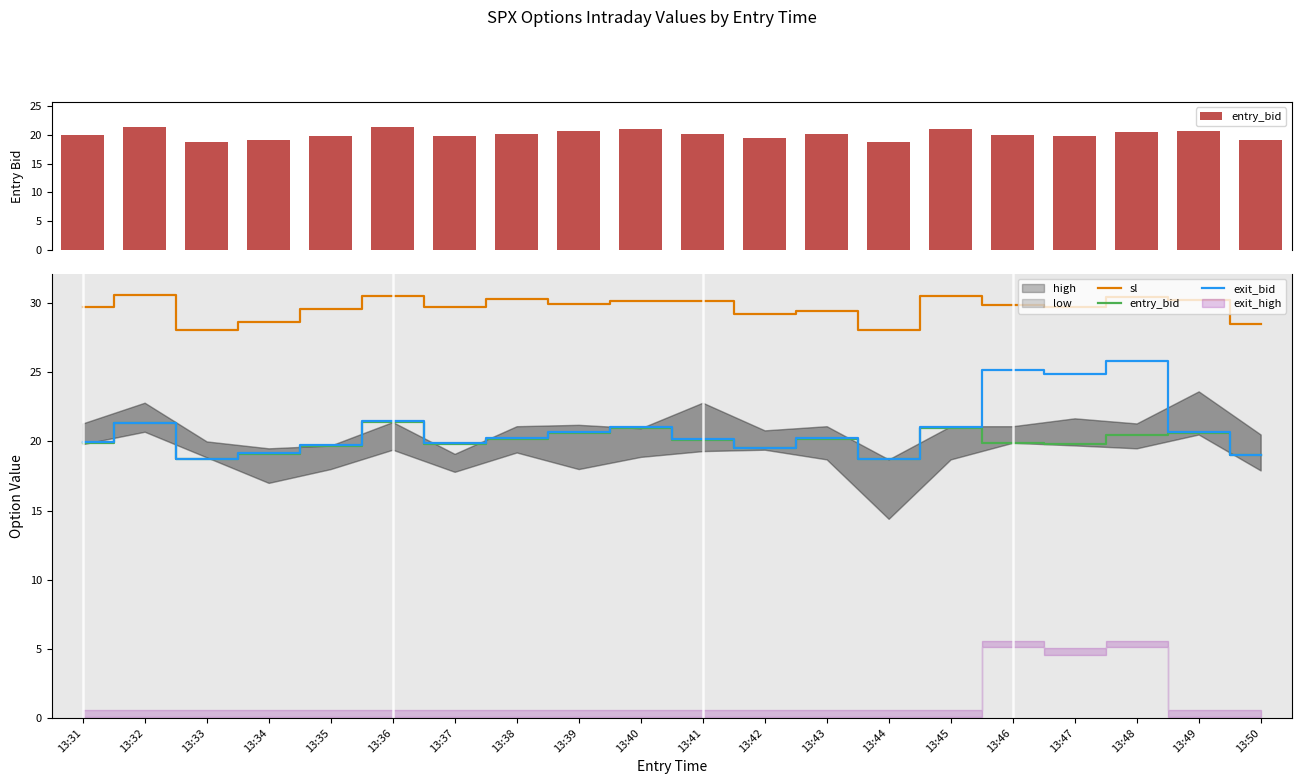

What is the difference between the sl values at 13:46 and 13:47?

0.2